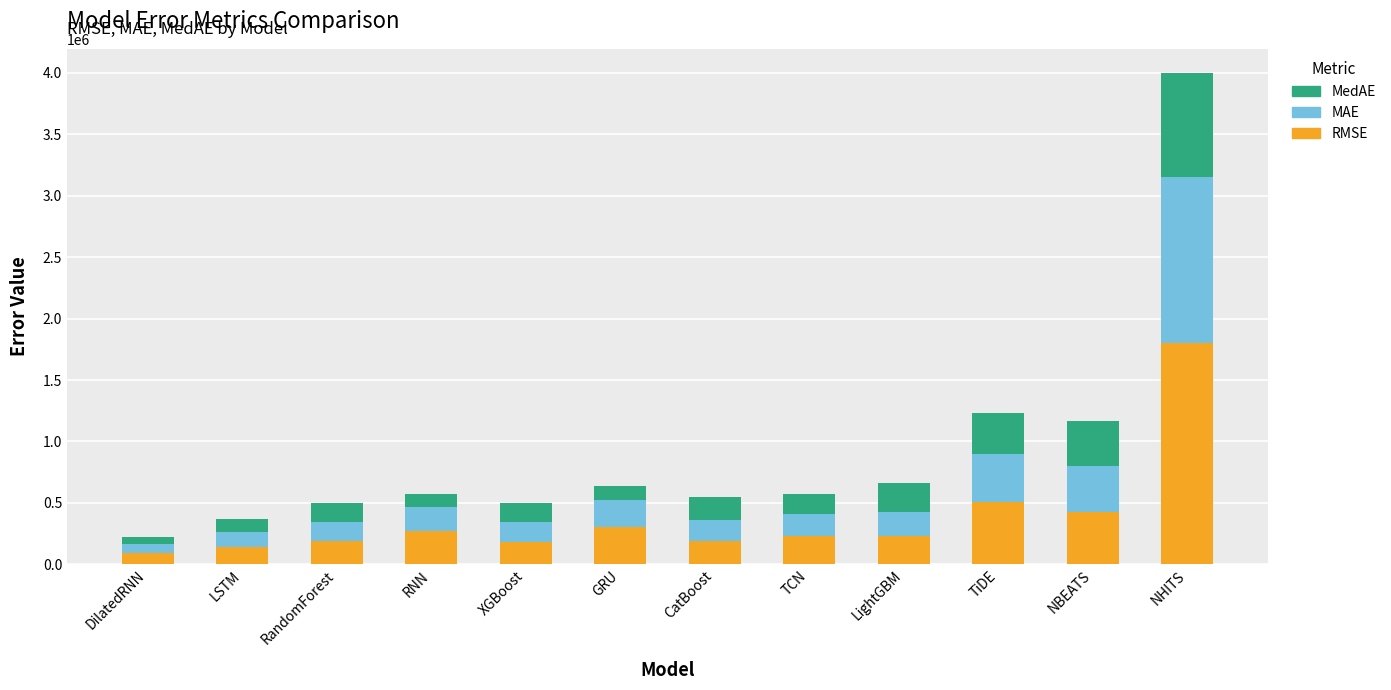

What is the difference between the maximum and minimum values in the RMSE series?

1704537.9